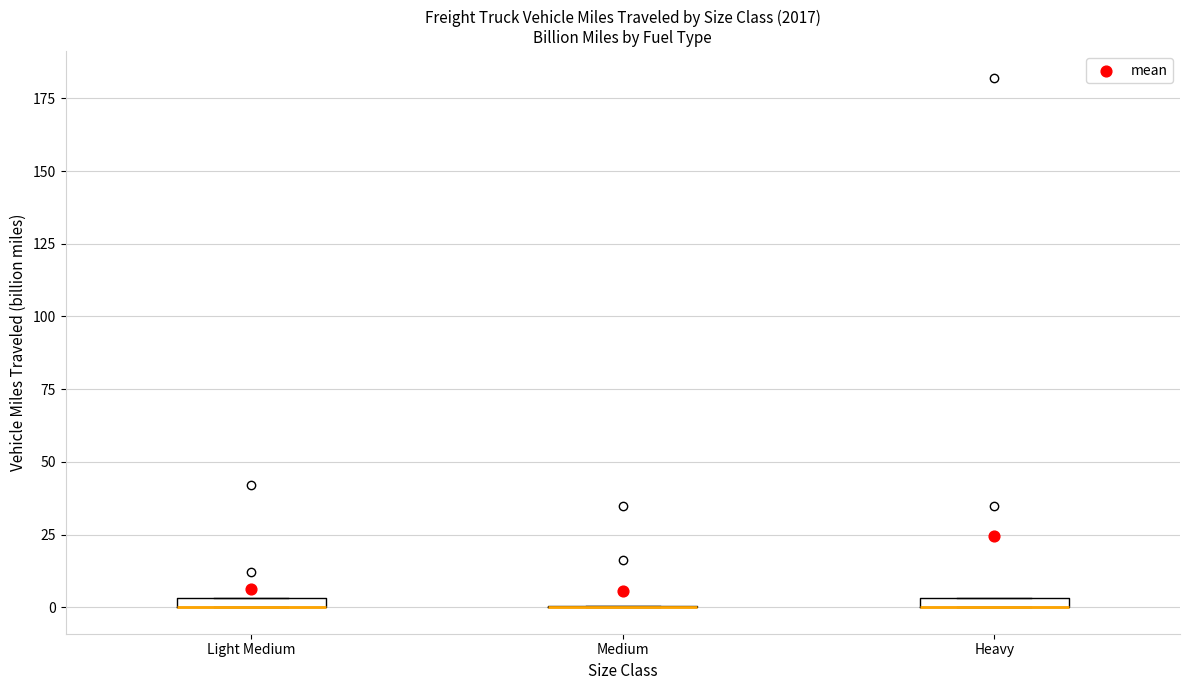

Where is the upper edge of the box for Heavy on the y-axis? The values are not printed on the chart, so give them approximately, as read against the axis.

5